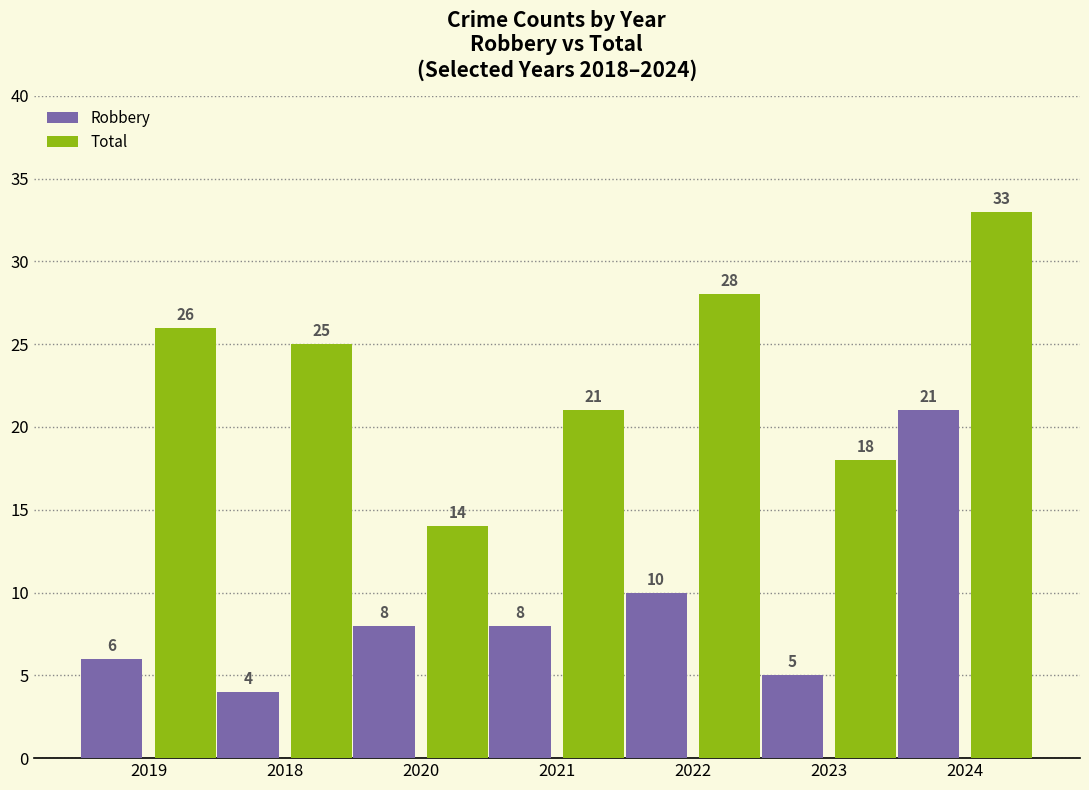

How many distinct data groups are displayed?

2